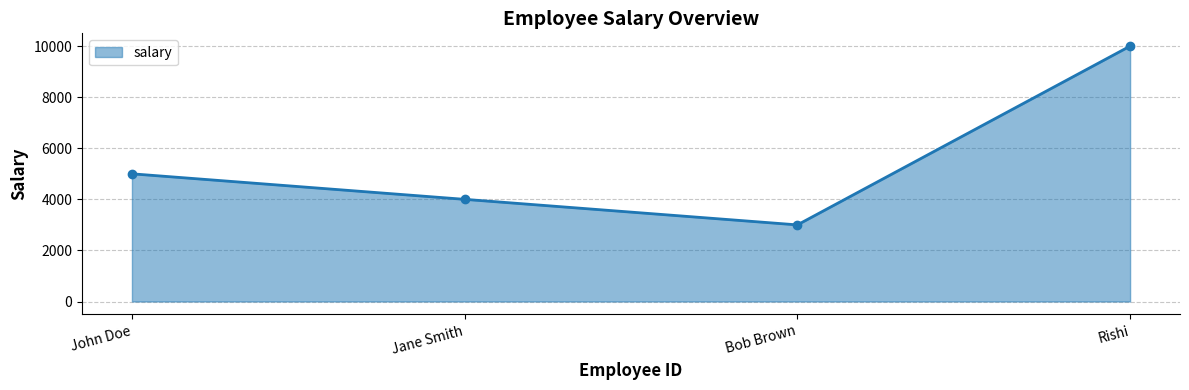

What is the smallest value displayed?

3000